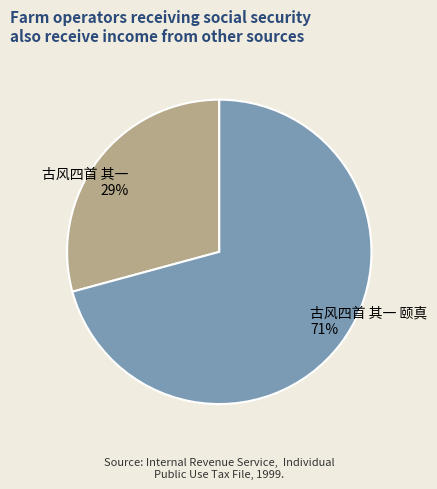

To the nearest percent, what is the combined percentage of 古风四首 其一 颐真 and 古风四首 其一?

100%